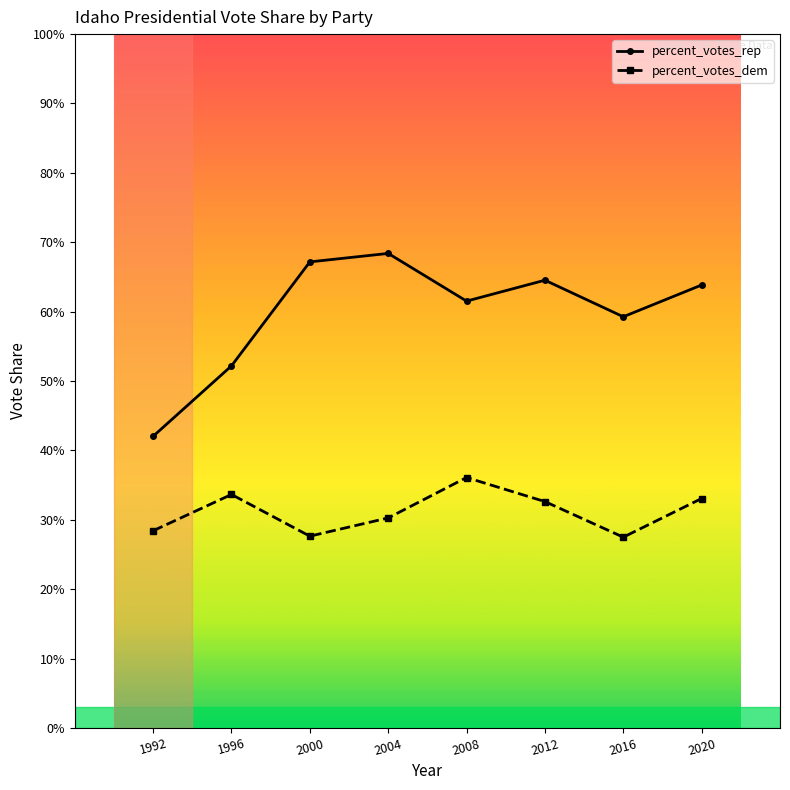

What is the minimum value shown in the chart?

0.3